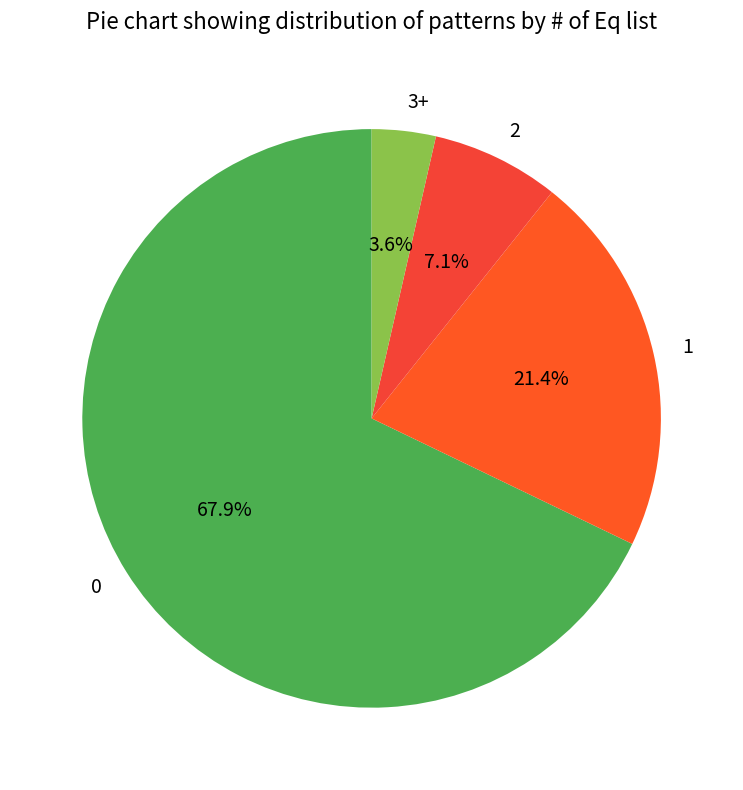

Is the sum of 2 and 1 greater than half?

No